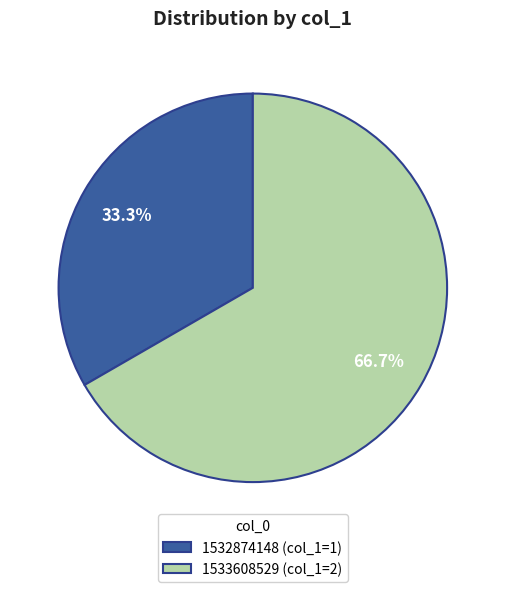

What percentage do 1533608529 (col_1=2) and 1532874148 (col_1=1) together represent?

100.0%